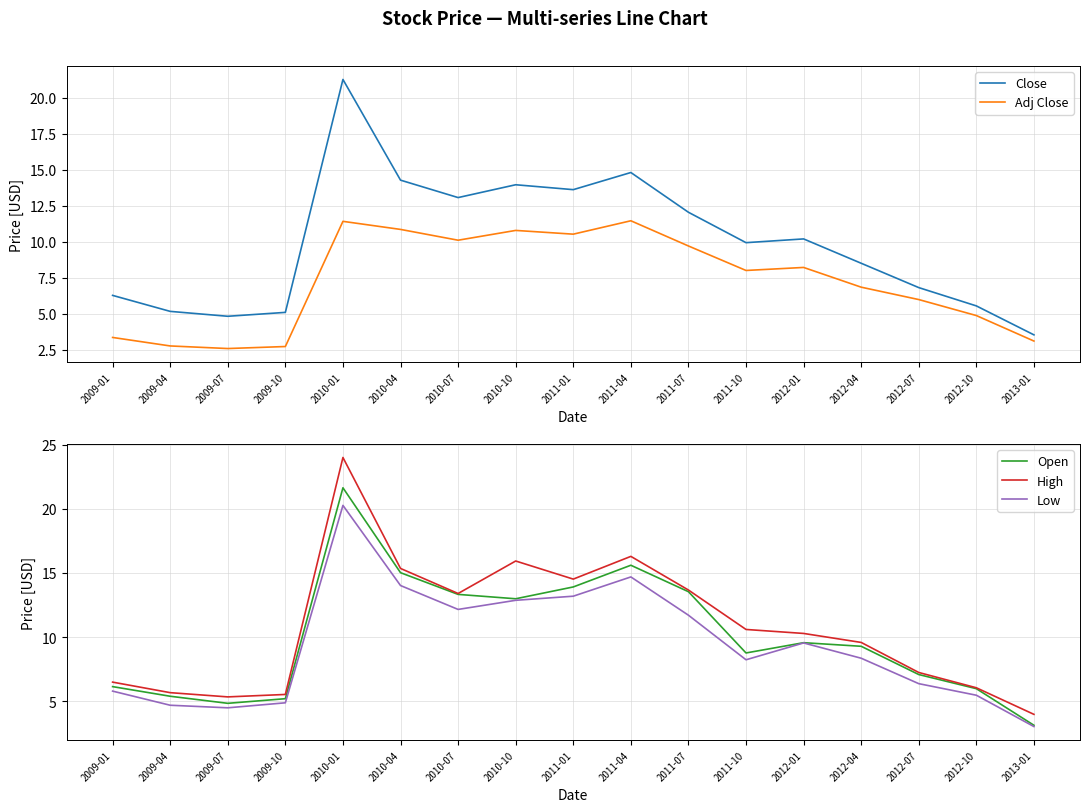

What position from the left is 2012-10?

16